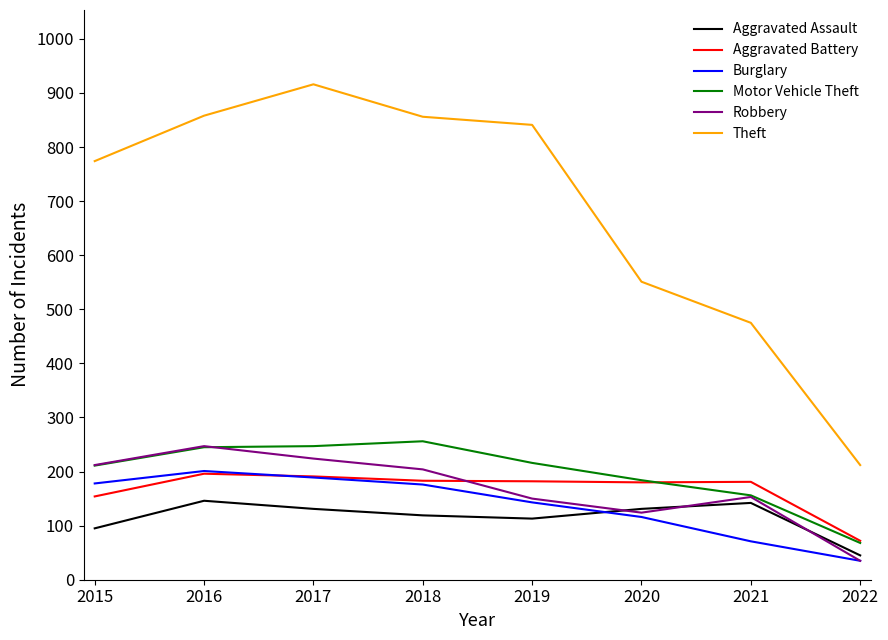

Count the number of data series in this chart.

6